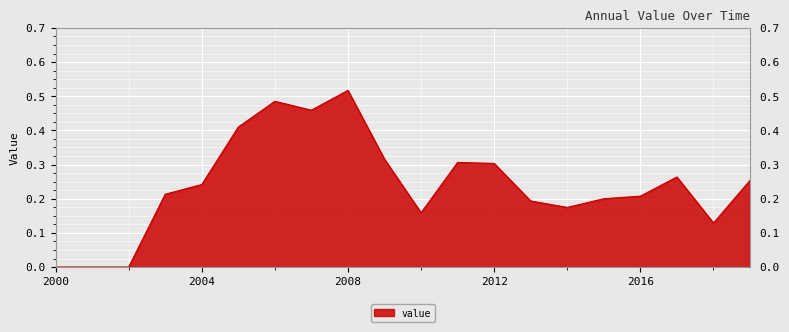

The chart shows a value of 0.2 at 2012. True or false?

False